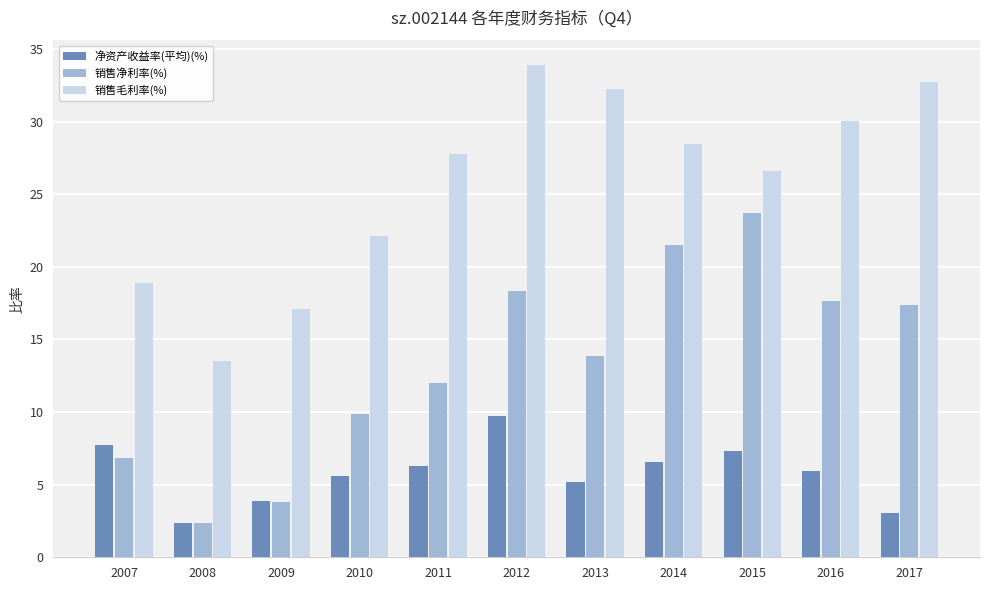

Which category has the lowest value in the 销售毛利率(%) series?

2008